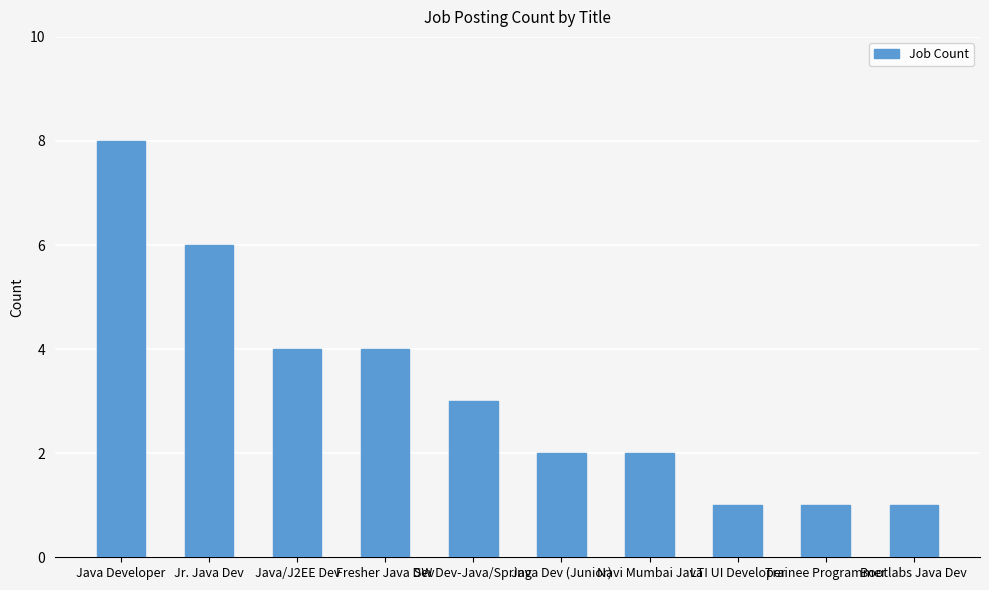

At which category does the chart reach its peak across all series?

Java Developer